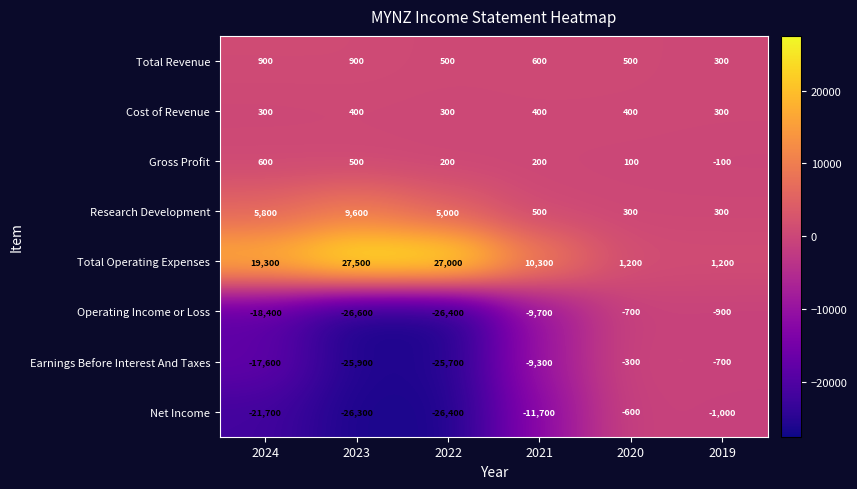

Which category has the highest value across all series?

2023